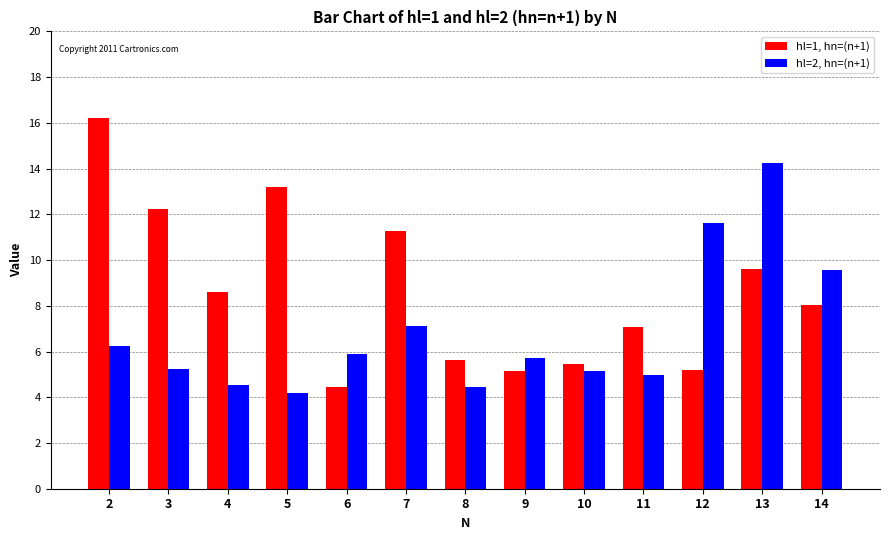

At 5, list the series in order from smallest to largest.

hl=2, hn=(n+1), hl=1, hn=(n+1)